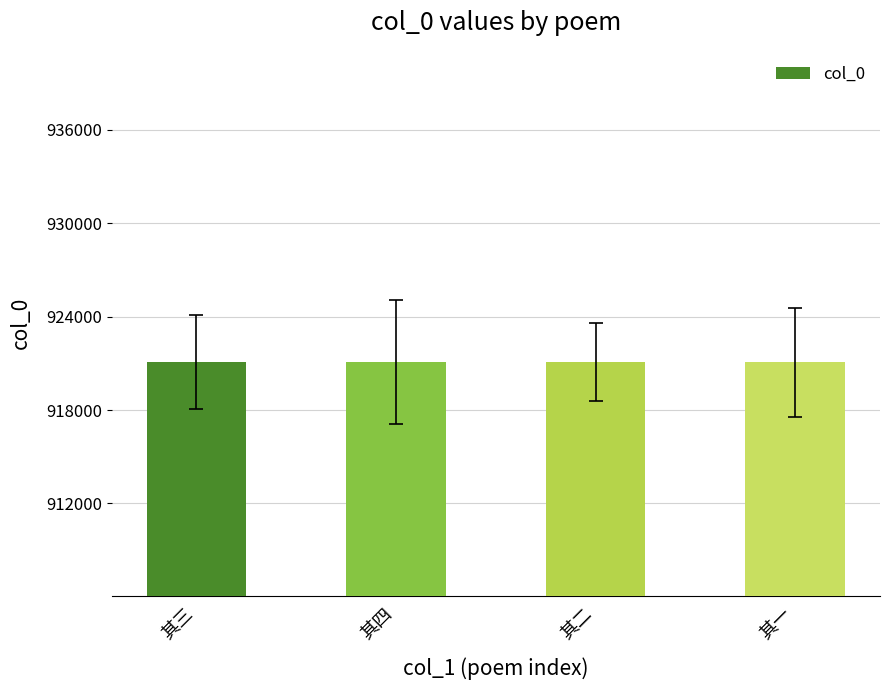

Is it true that the value at 其三 is 921084?

True